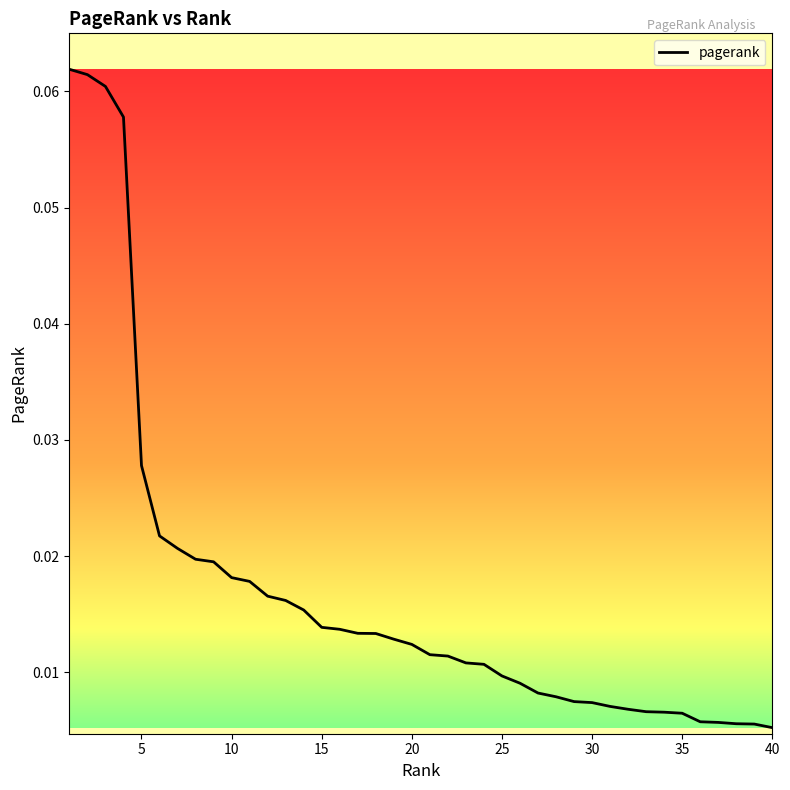

Does the chart display data point markers on the line(s)?

No